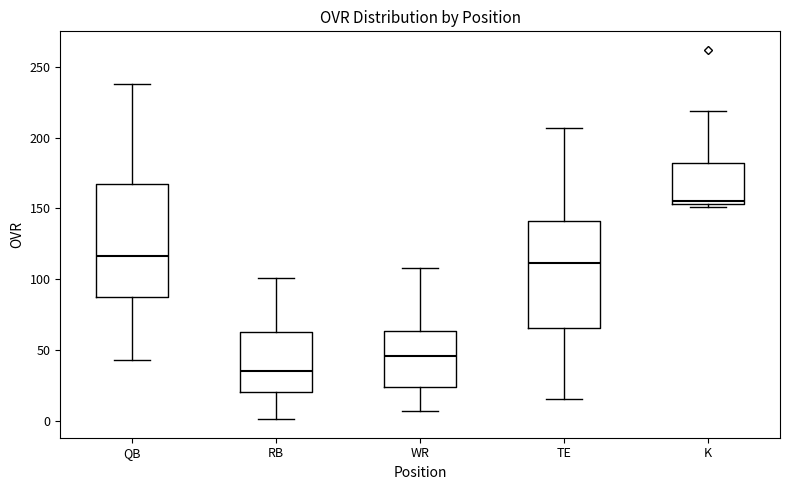

Where does the median line of the box for TE sit on the y-axis? The values are not printed on the chart, so give them approximately, as read against the axis.

110